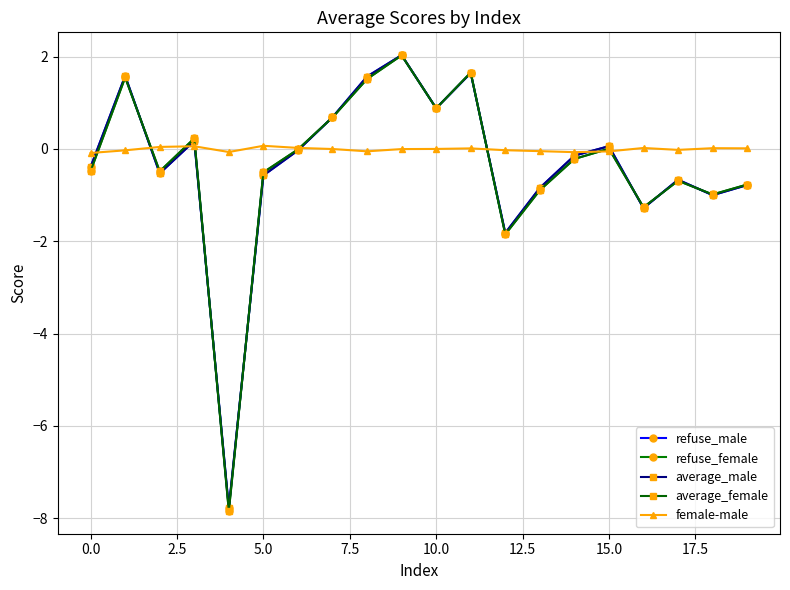

How many interior local valleys does the refuse_male series have?

6